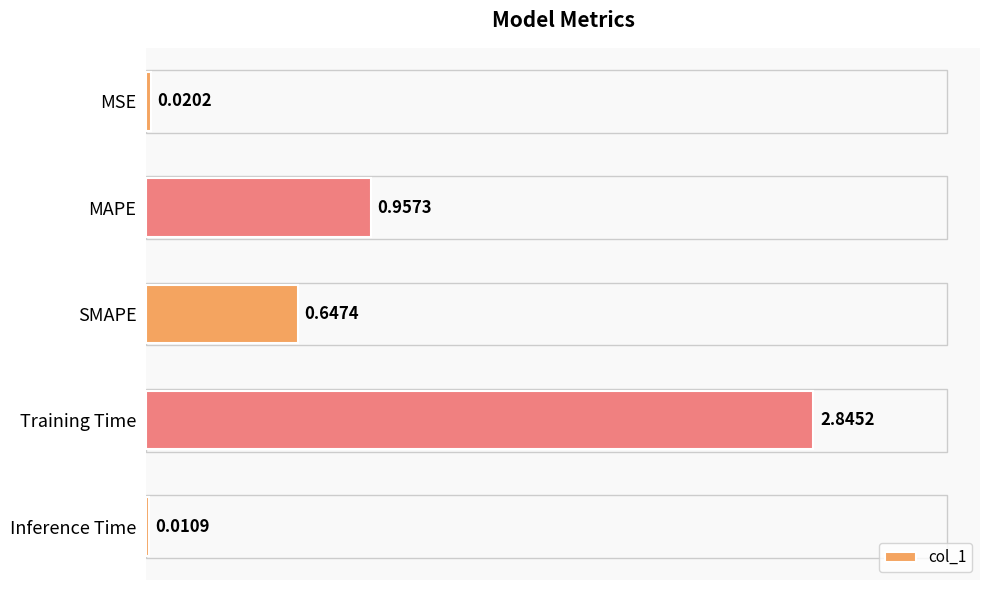

What is the difference between the second highest and second lowest values?

0.9